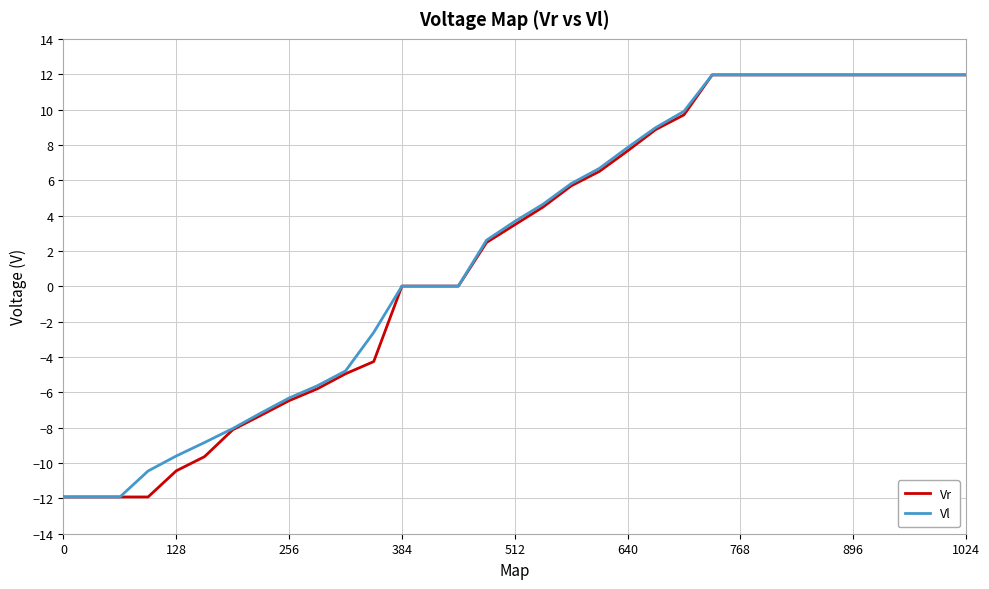

What is the difference between the second highest and second lowest values in the Vr series?

23.9